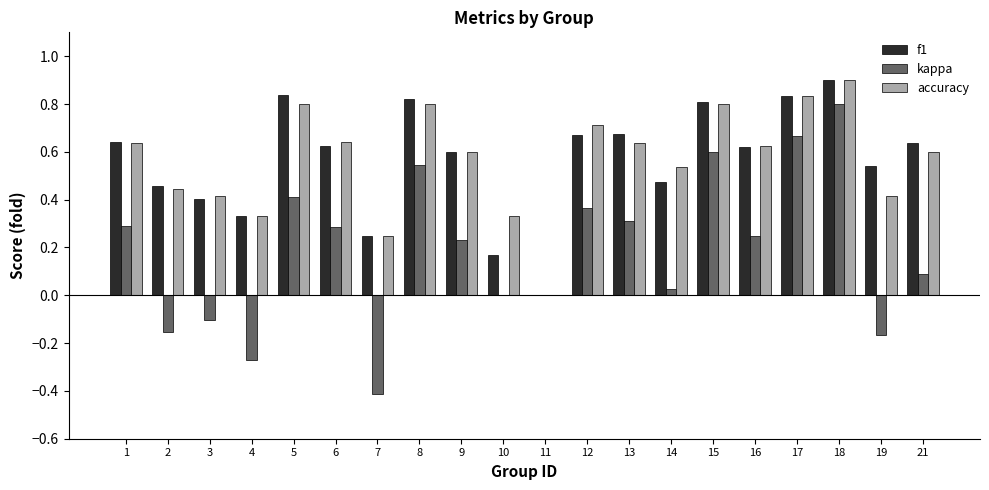

How many groups of bars are there?

20